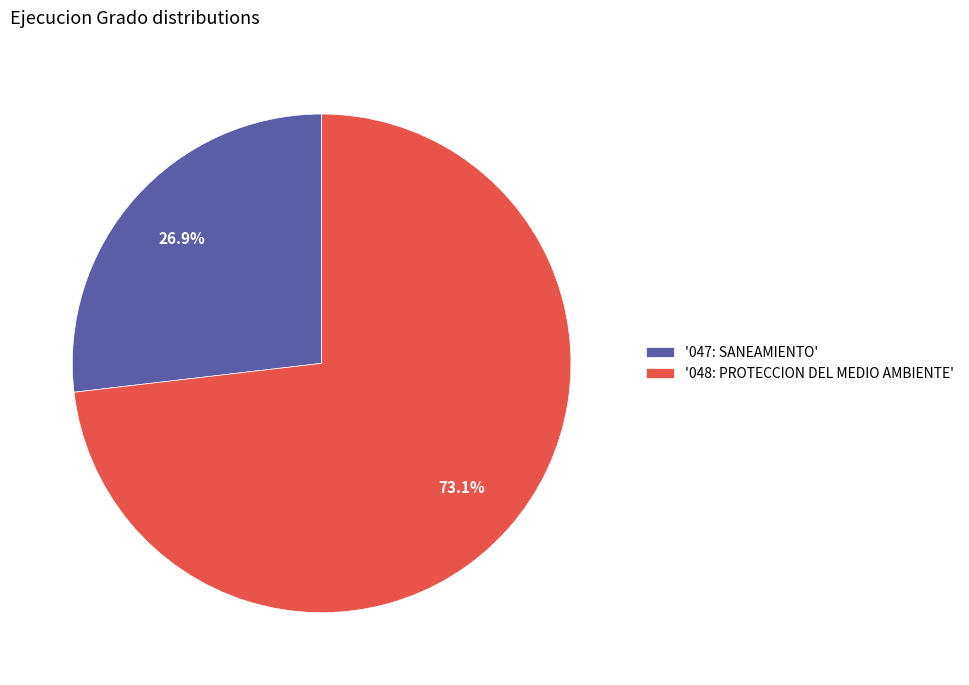

What portion of the pie excludes '048: PROTECCION DEL MEDIO AMBIENTE'?

26.9%